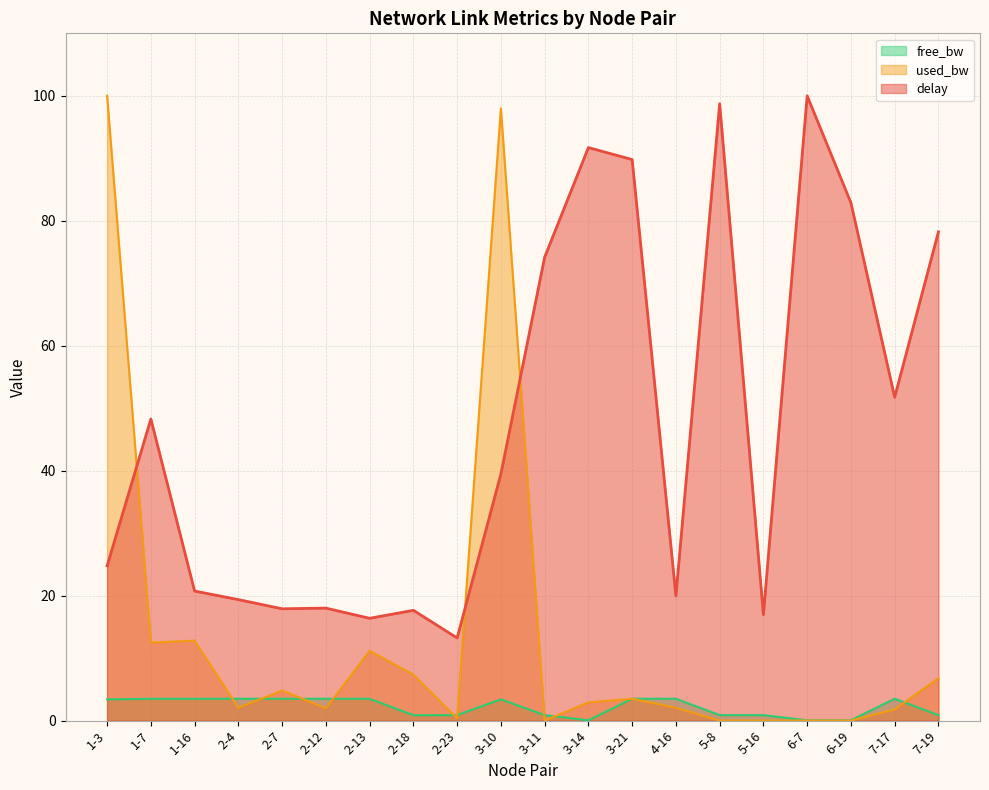

What is the label of the 15th point from the left?

5-8